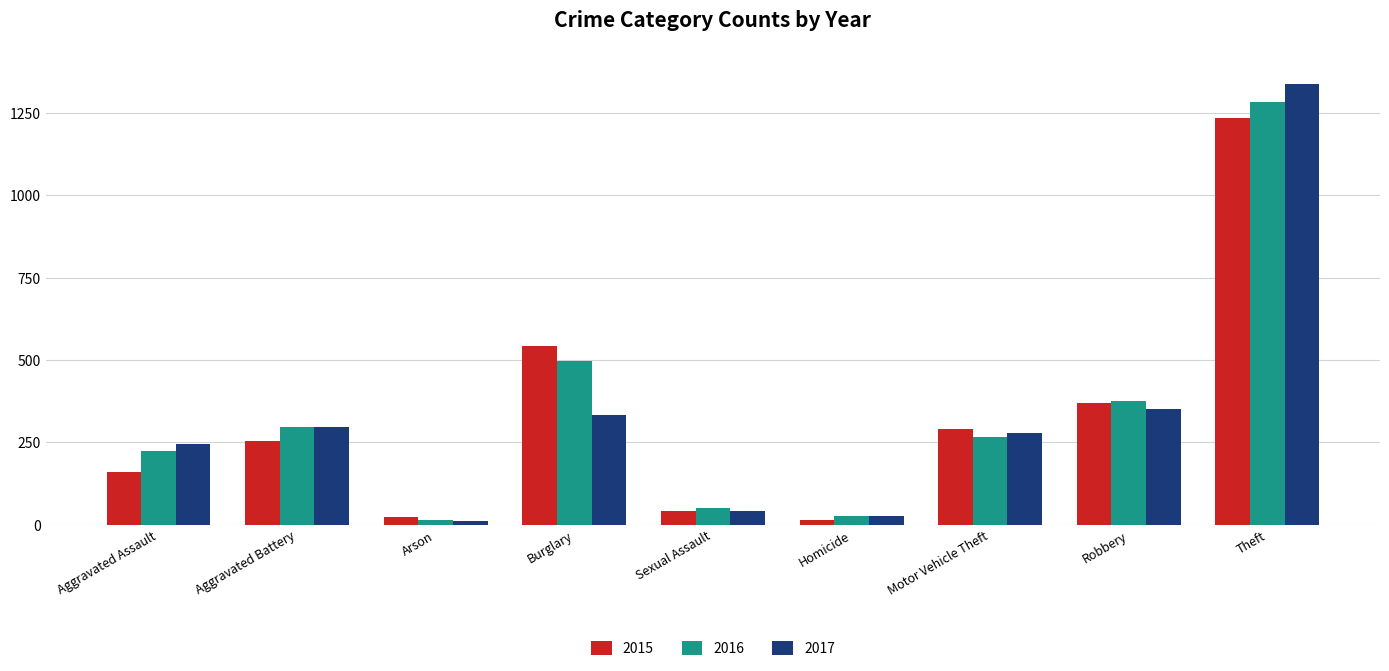

Reading left to right, transcribe all the data shown in this chart.

2015: 161	254	22	543	43	13	292	369	1235
2016: 223	296	13	496	50	27	267	375	1284
2017: 245	297	12	333	41	27	280	350	1340